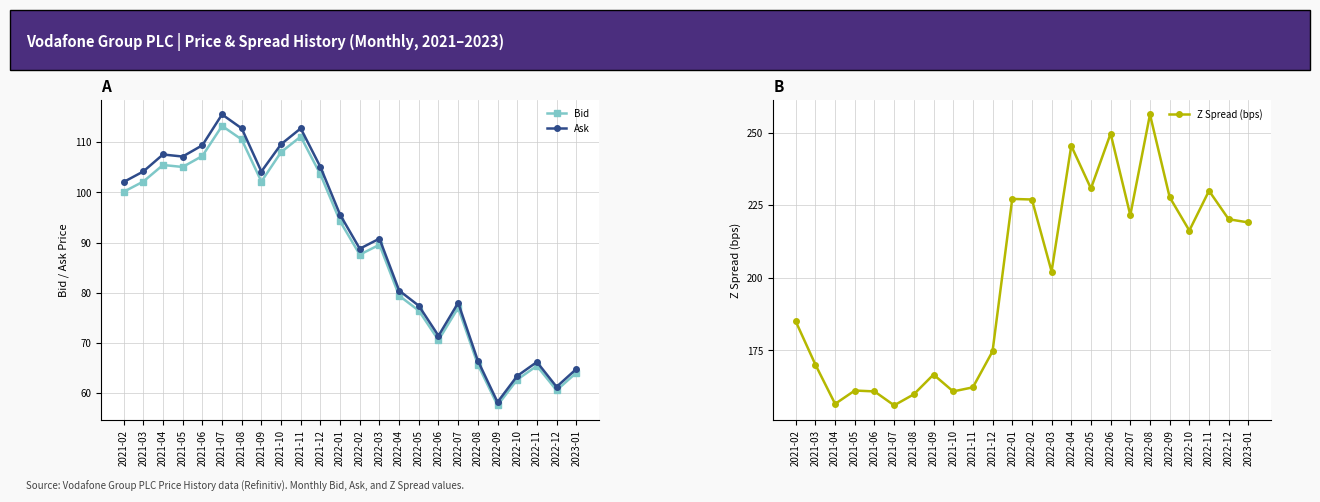

Is the value of Ask at 2022-04 greater than the value of Bid at 2021-12?

No